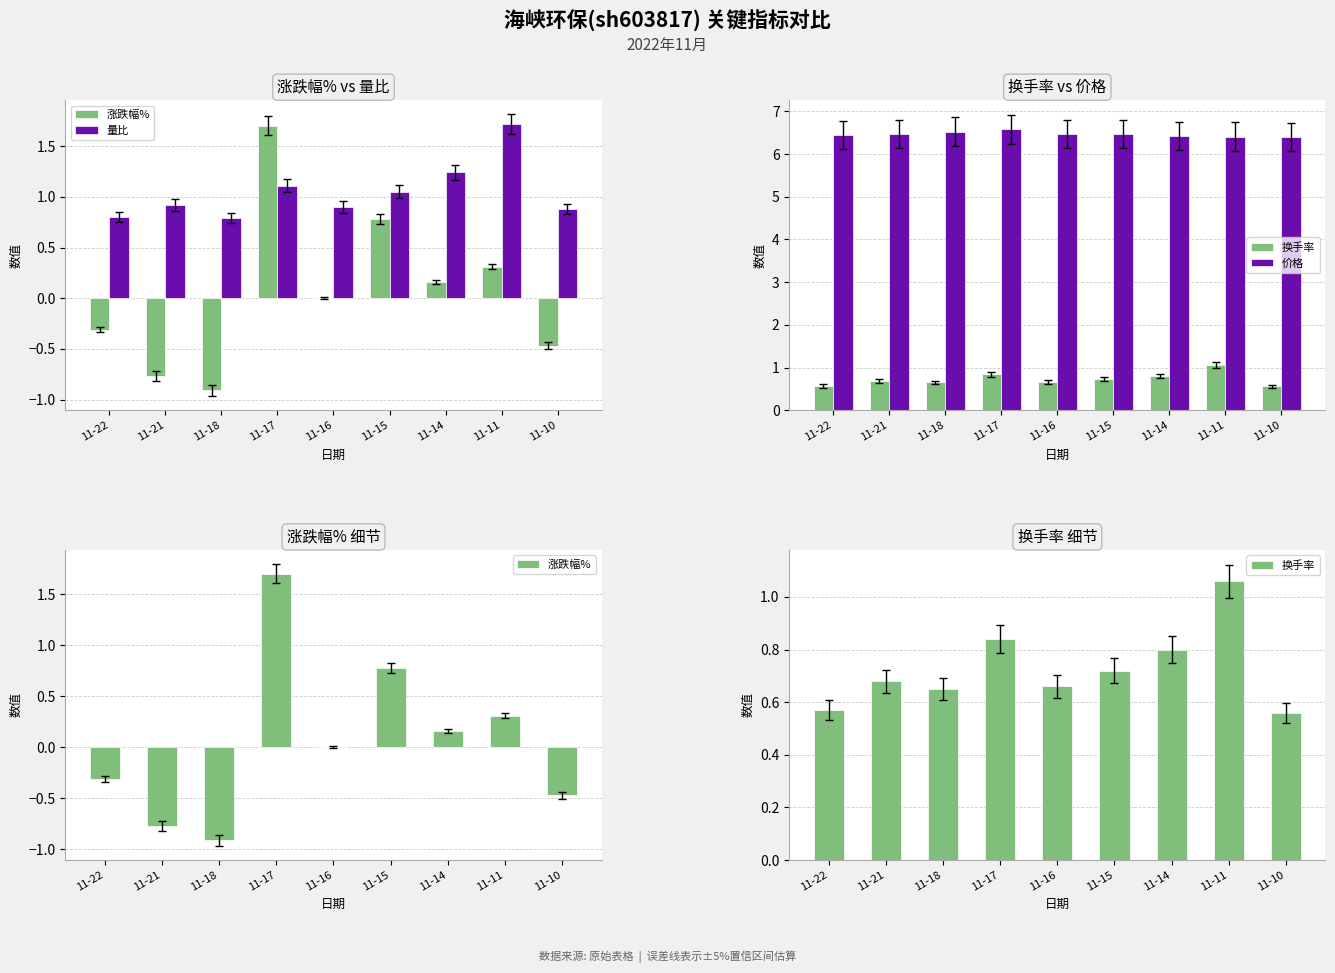

What is the total value across all series at 11-15?

9.0